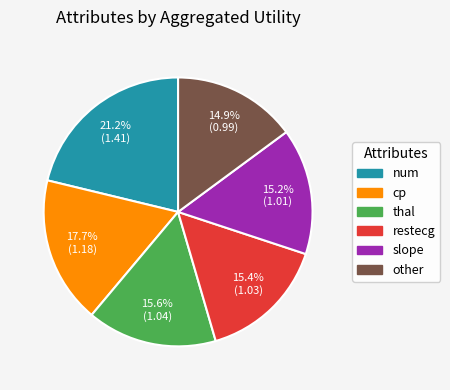

Which category has the biggest portion of the pie?

num